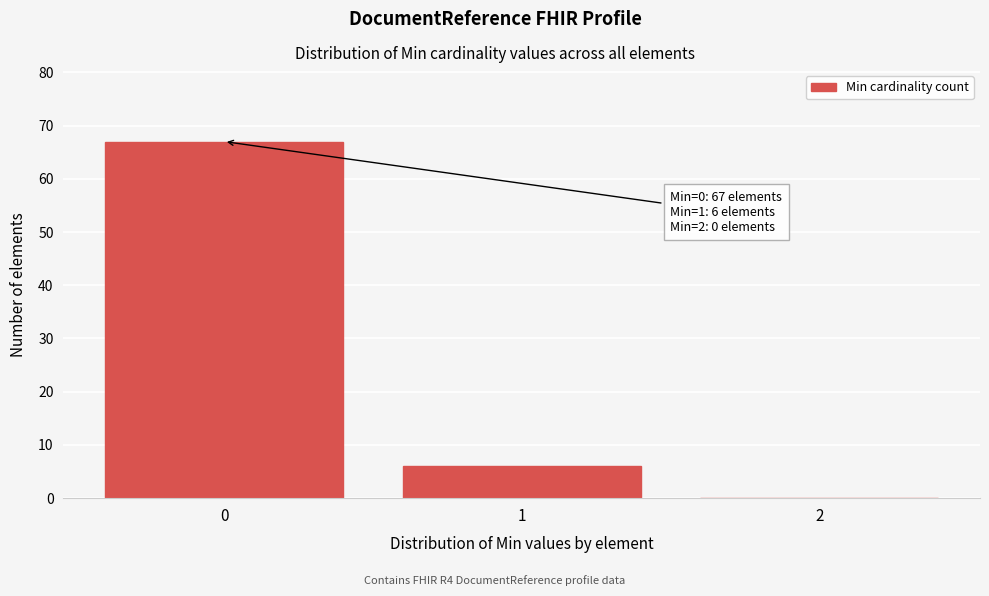

Reading right to left, transcribe all the data shown in this chart.

2=0	1=6	0=67